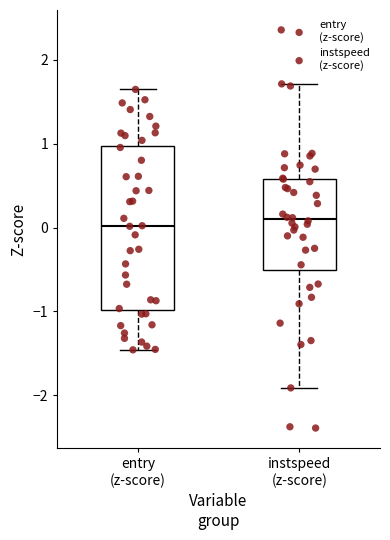

Reading left to right, transcribe this box plot: for each box, give where its median line is, the range the box spans, and where its two whiskers end, as read against the y-axis. The values are not printed on the chart, so give them approximately, as read against the axis.

entry (z-score): median 0.0, box -1.0 to 1.0, whiskers -1.5 to 1.6
instspeed (z-score): median 0.1, box -0.5 to 0.6, whiskers -1.9 to 1.7